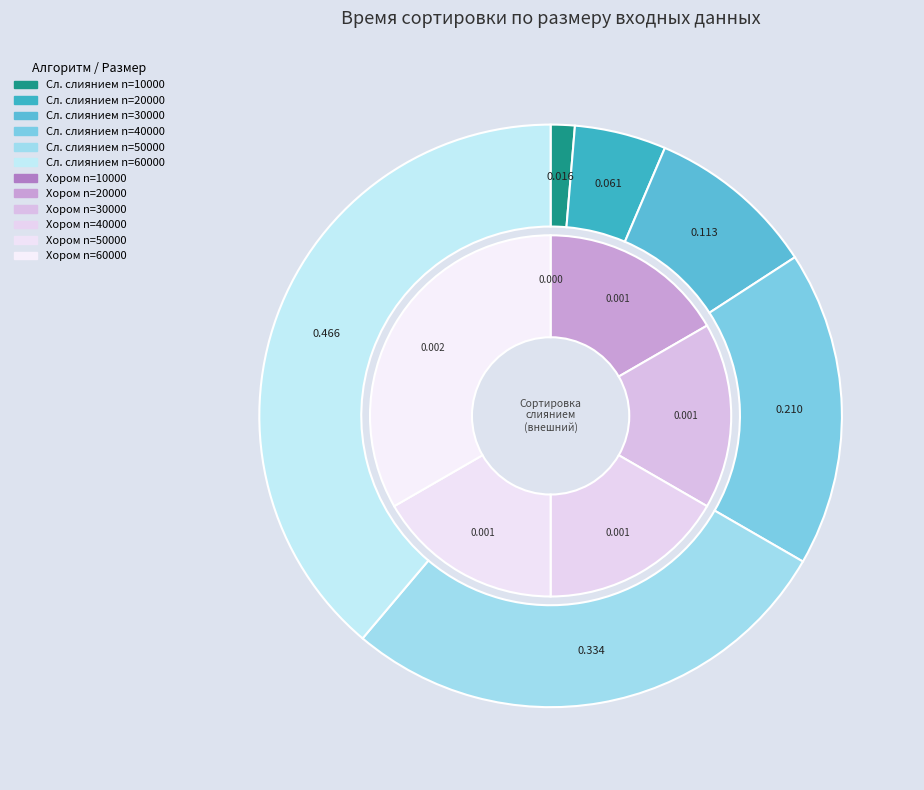

Which category has the smallest portion of the pie?

10000